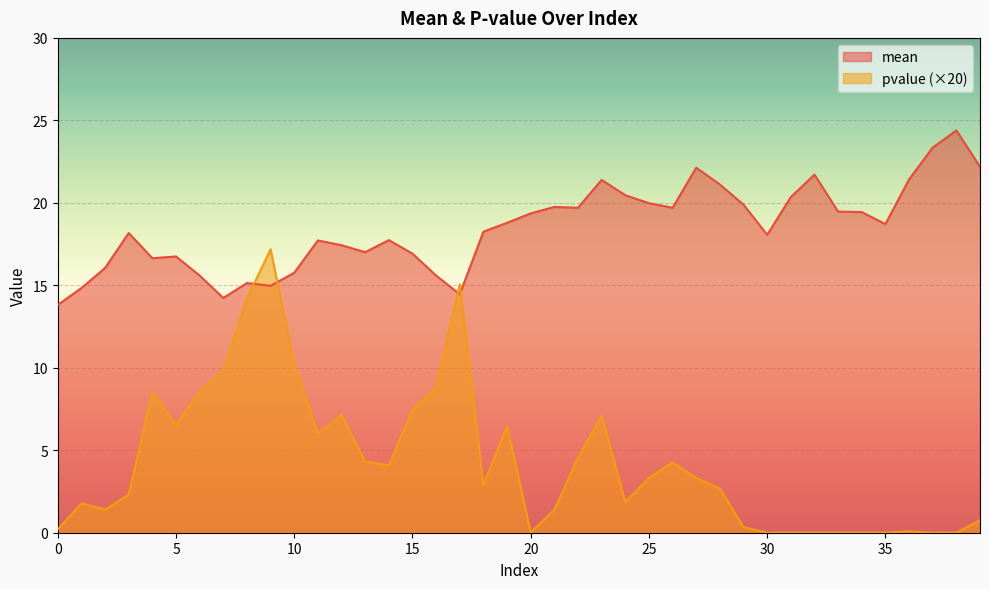

What are all the series names shown in the legend?

mean, pvalue (×20)